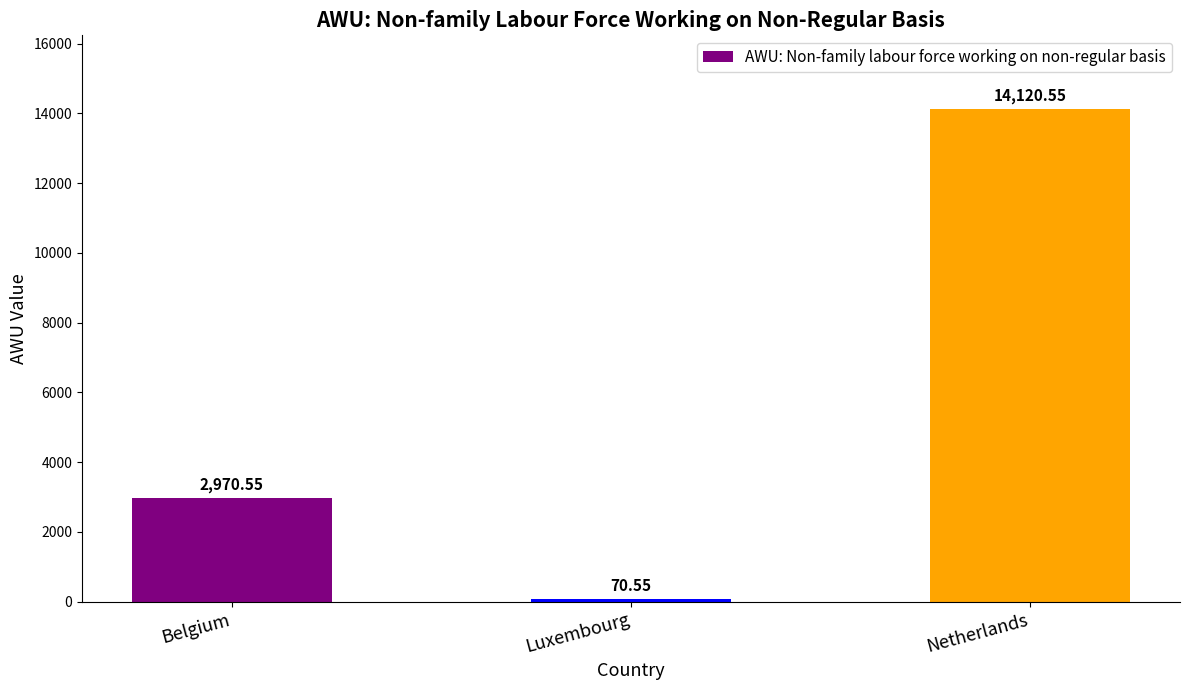

Count the number of categories in the chart.

3